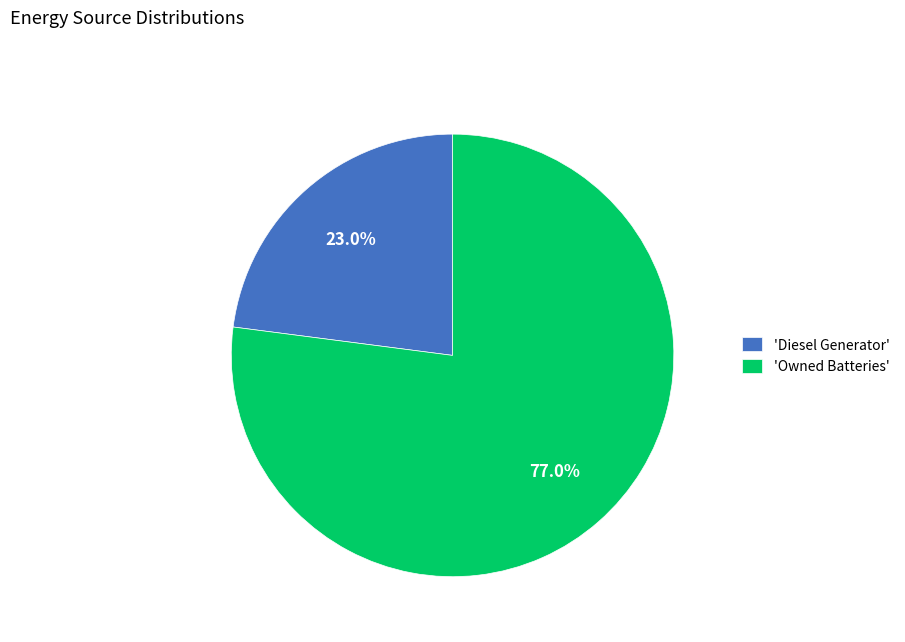

Does any single category account for the majority?

Yes